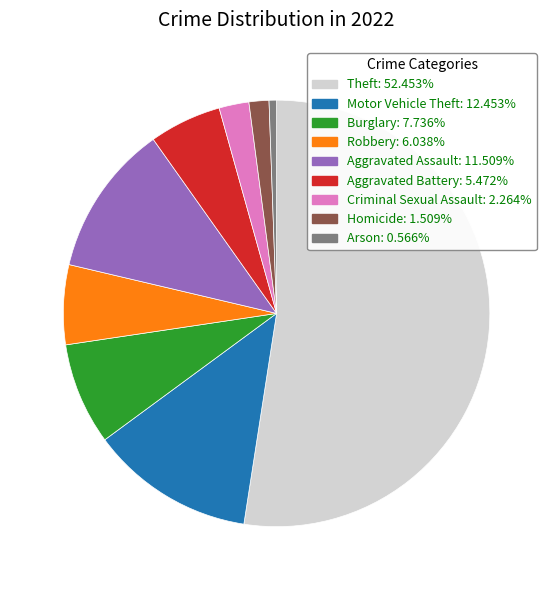

Which category has the smallest portion of the pie?

Arson